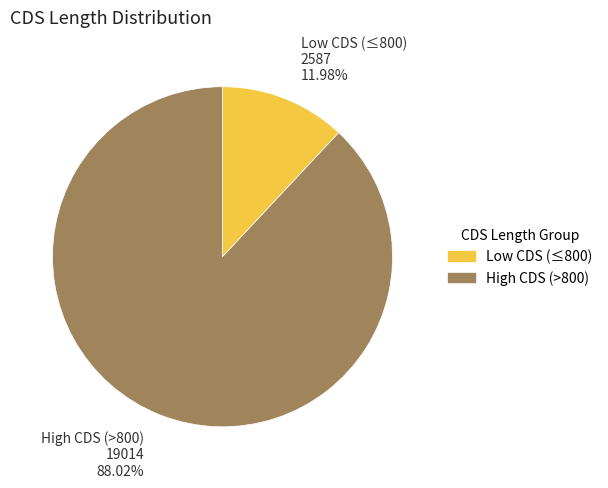

Which has a higher value, Low CDS (≤800) or High CDS (>800)?

High CDS (>800)